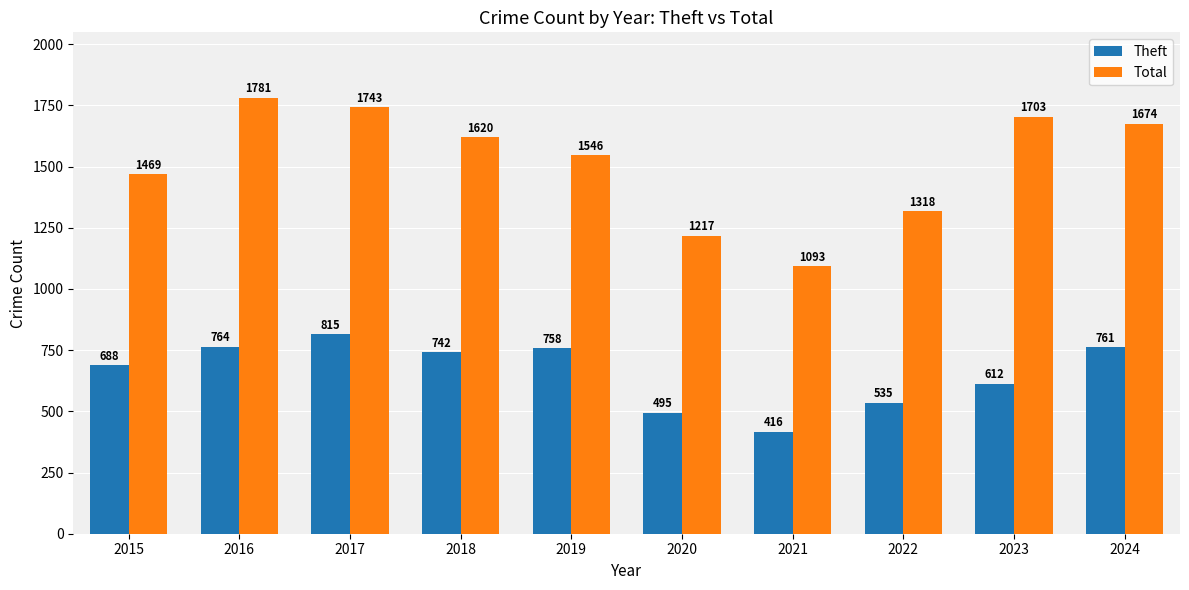

What are all the series names shown in the legend?

Theft, Total